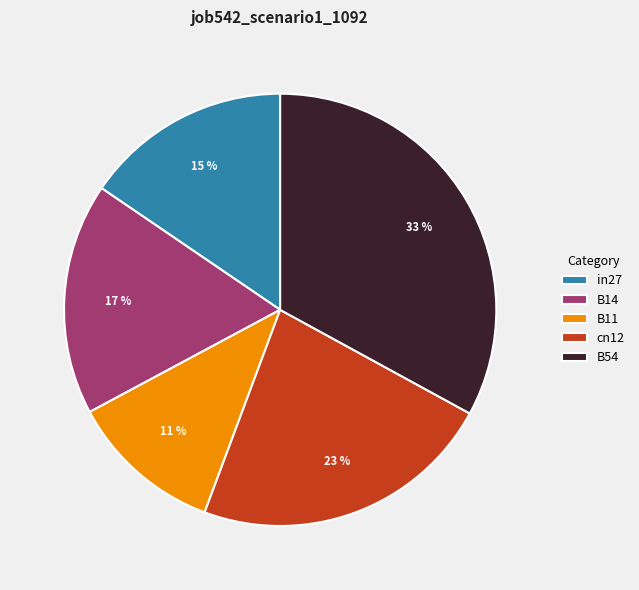

Between B11 and B14, which is larger?

B14